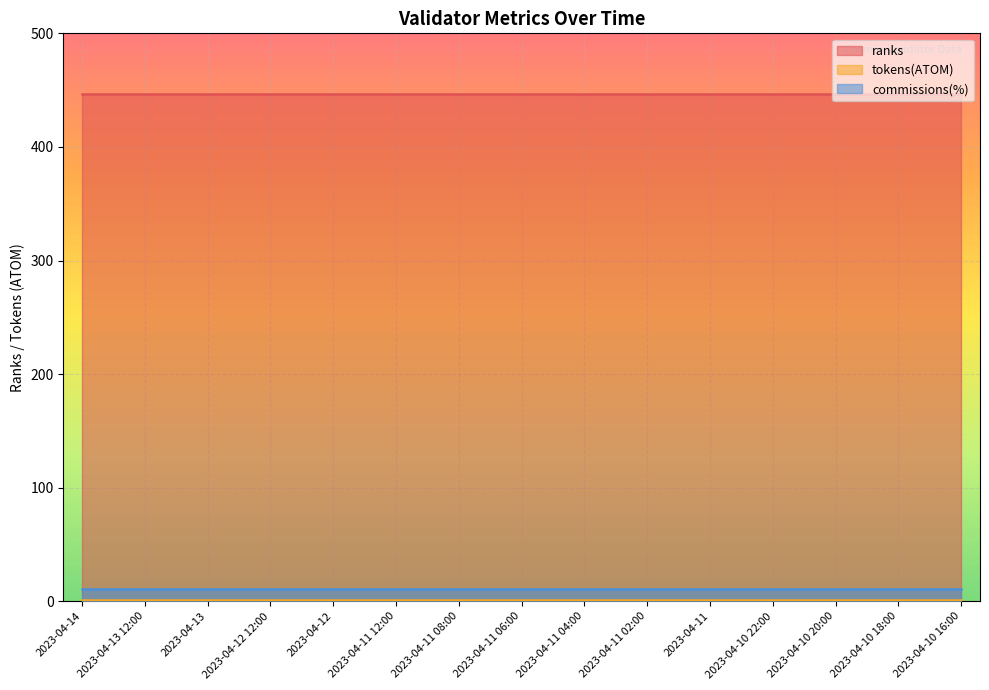

What position from the right is 2023-04-11 06:00?

8